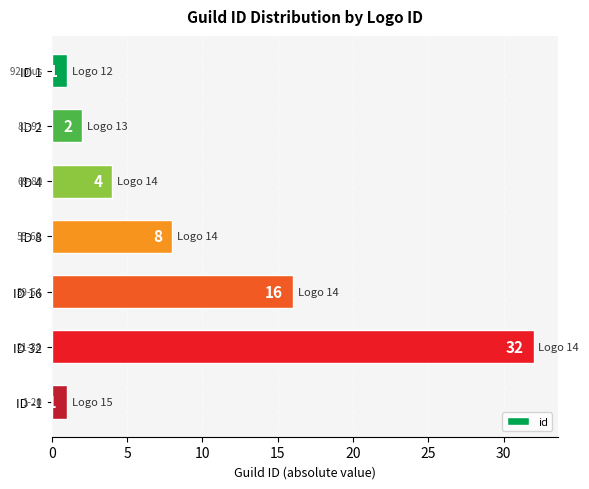

What is the sum of all values?

64